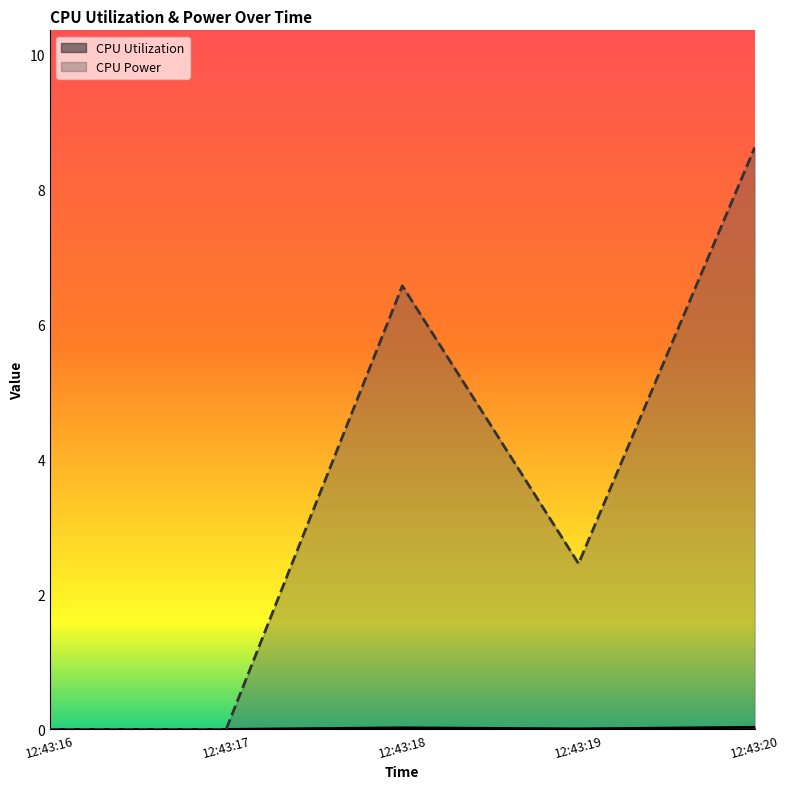

Reading left to right, transcribe all the data shown in this chart.

CPU Utilization: 0.0	0.0	0.0	0.0	0.0
CPU Power: 0.0	0.0	6.6	2.5	8.6